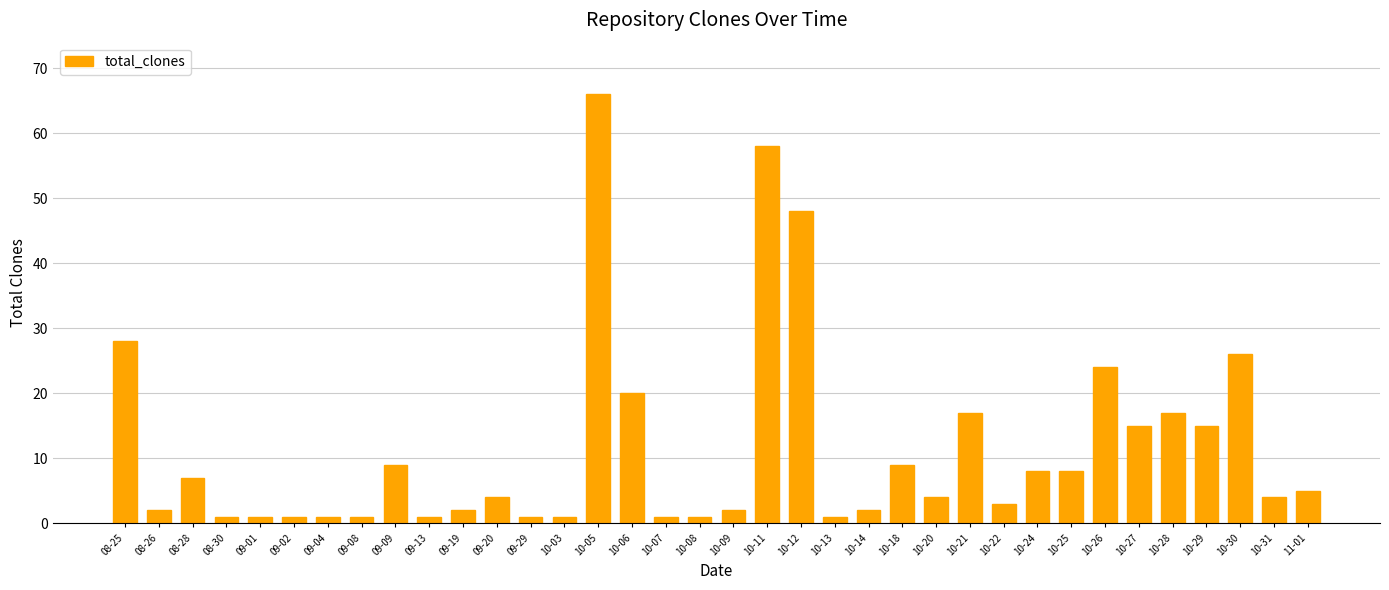

How many series are shown in this chart?

1